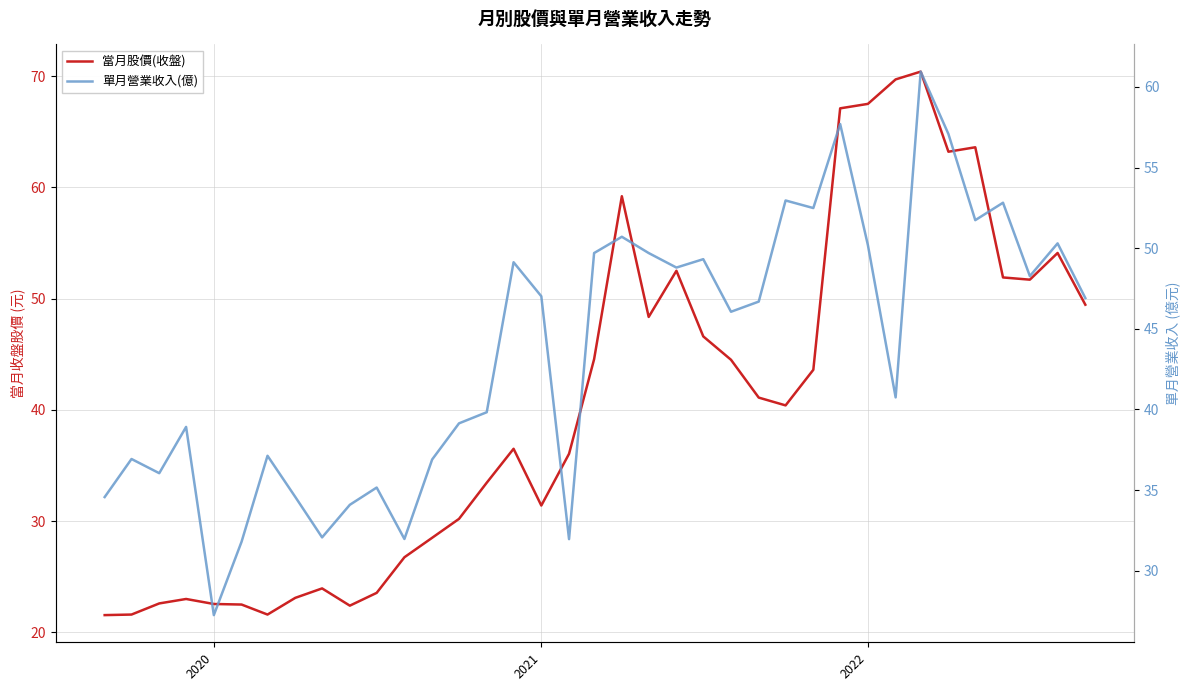

Reading left to right, transcribe all the data shown in this chart.

當月股價(收盤): 21.6	21.6	22.6	23.0	22.6	22.5	21.6	23.1	23.9	22.4	23.6	26.8	28.5	30.2	33.5	36.5	31.4	36.0	44.5	59.2	48.4	52.5	46.6	44.5	41.1	40.4	43.6	67.1	67.5	69.7	70.4	63.2	63.6	51.9	51.7	54.1	49.5
單月營業收入(億): 34.6	36.9	36.0	38.9	27.2	31.8	37.1	34.6	32.1	34.1	35.2	32.0	36.9	39.1	39.8	49.1	47.0	32.0	49.7	50.7	49.7	48.8	49.3	46.1	46.7	53.0	52.5	57.7	50.2	40.8	61.0	57.1	51.7	52.8	48.3	50.3	46.9